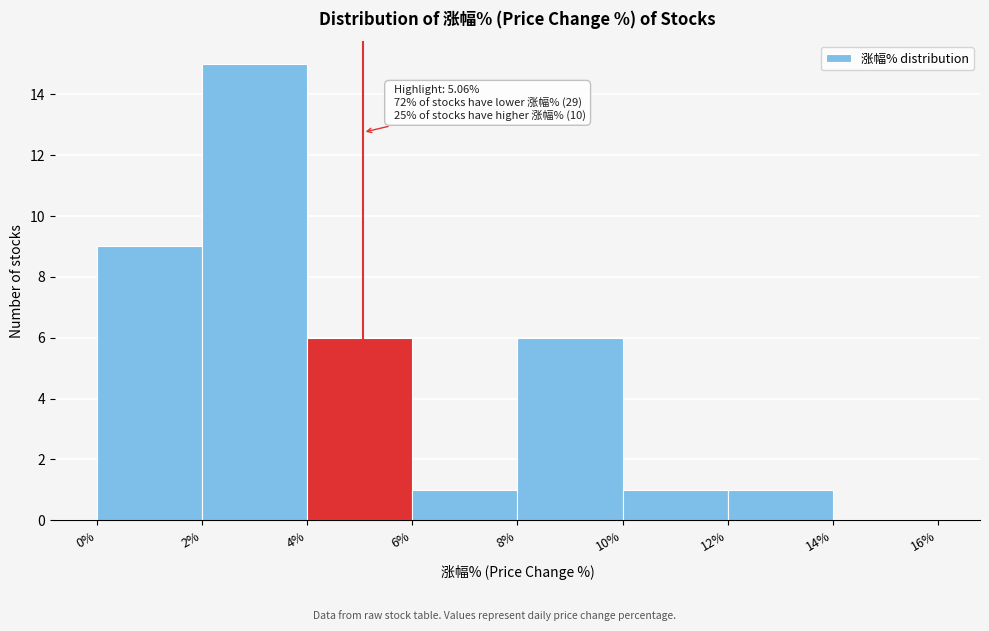

Which range on the x-axis has the tallest bar?

2% to 4%